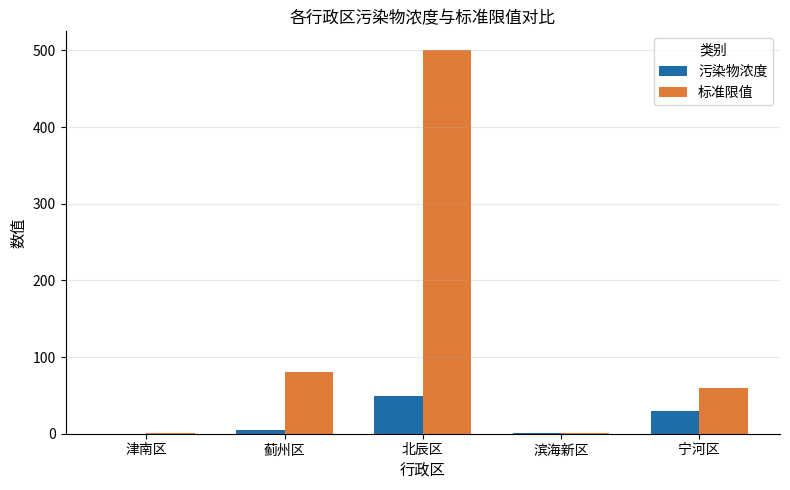

Is the value of 污染物浓度 at 滨海新区 greater than the value of 标准限值 at 北辰区?

No